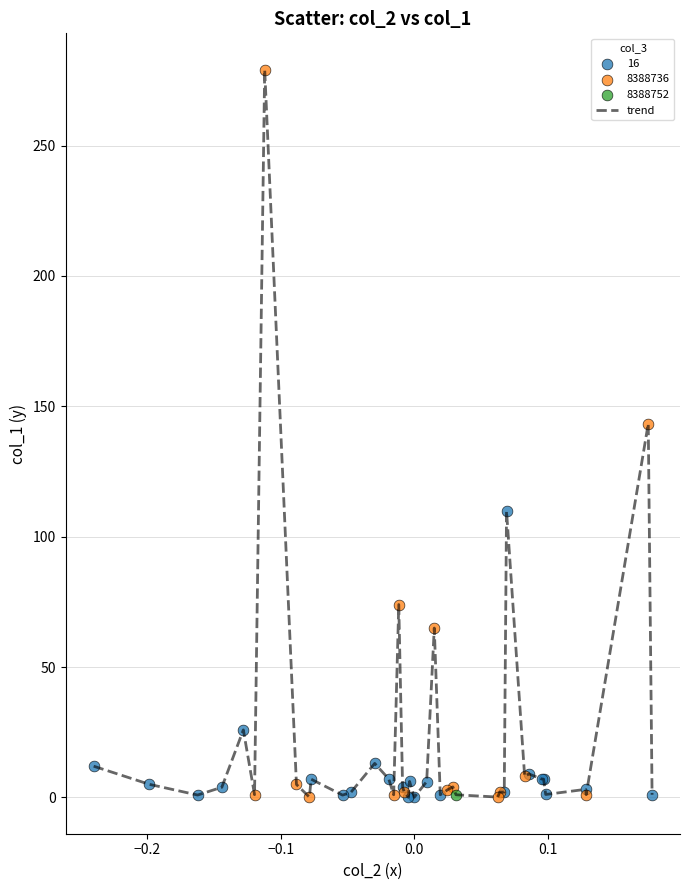

What is the maximum value shown in the chart?

279.1